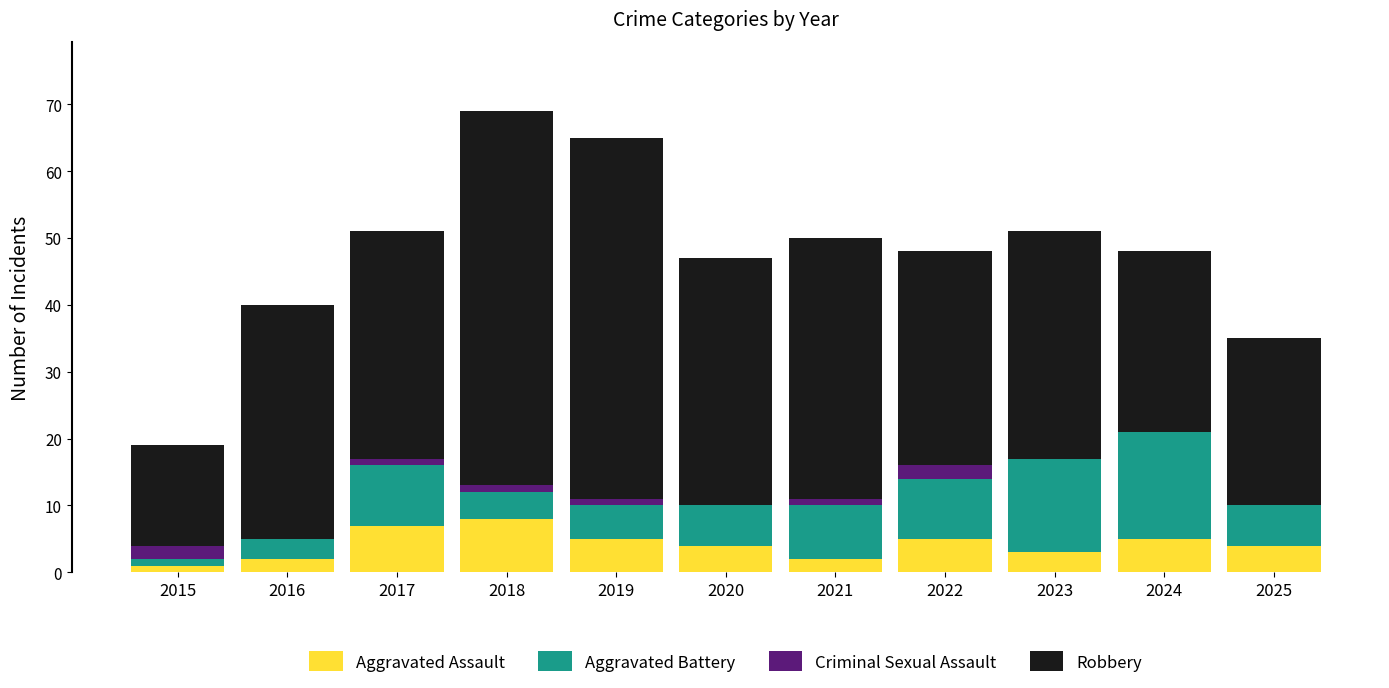

What is the total value across all series at 2020?

47